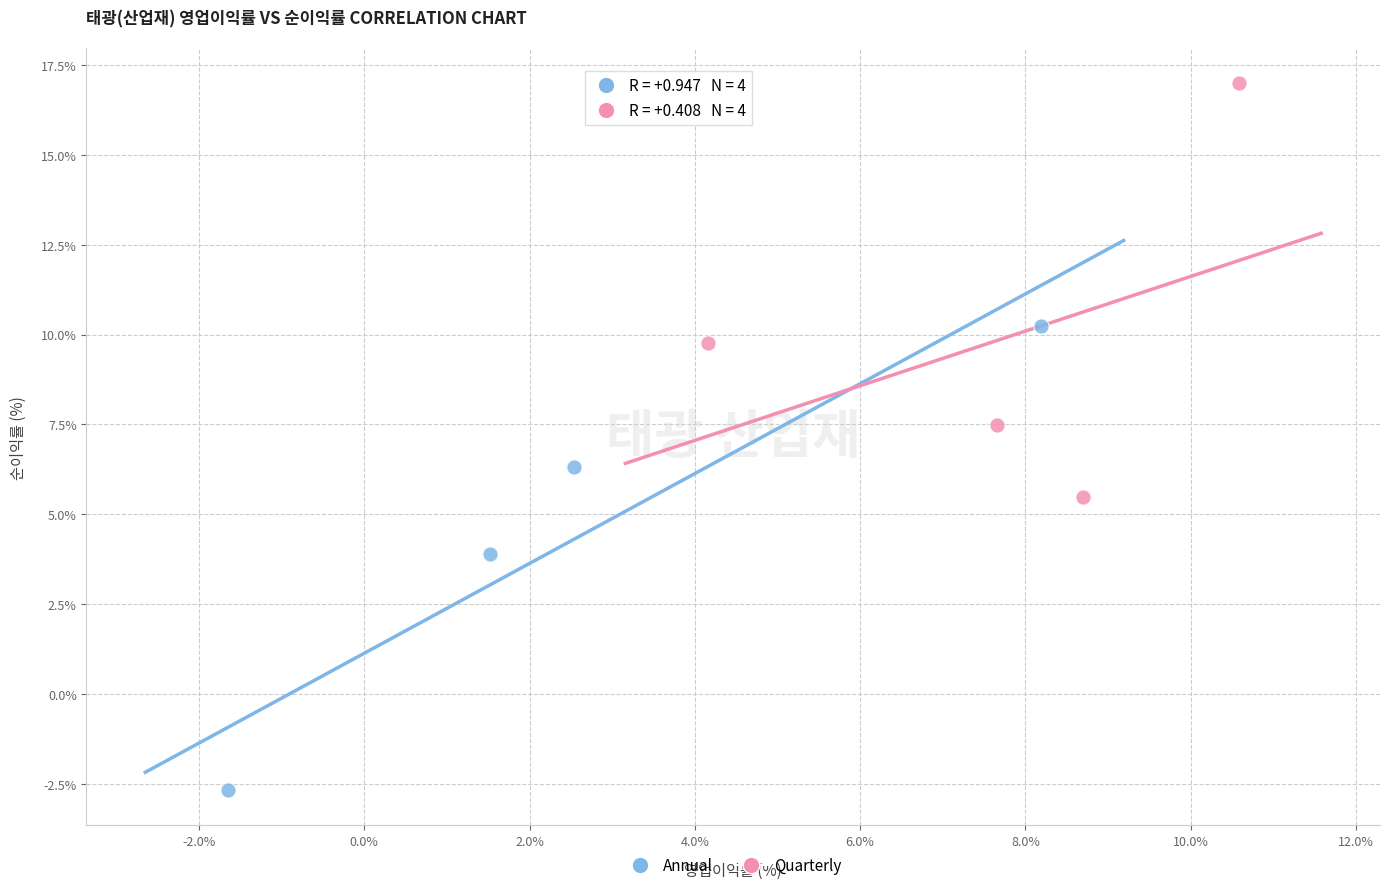

Which series contains the lowest Y value?

Annual